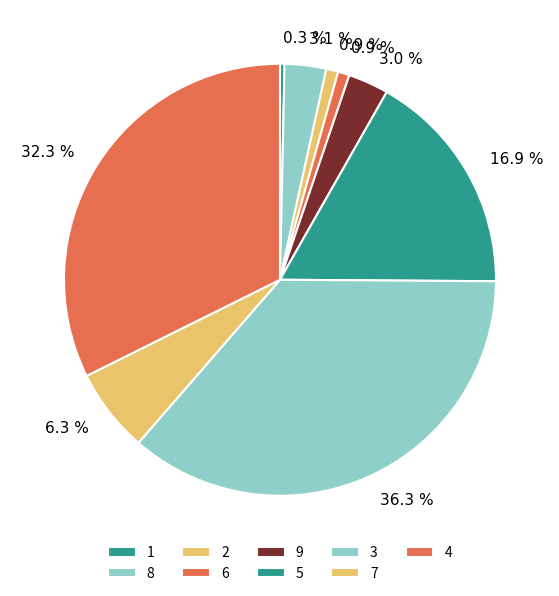

How many segments does this pie chart have?

9